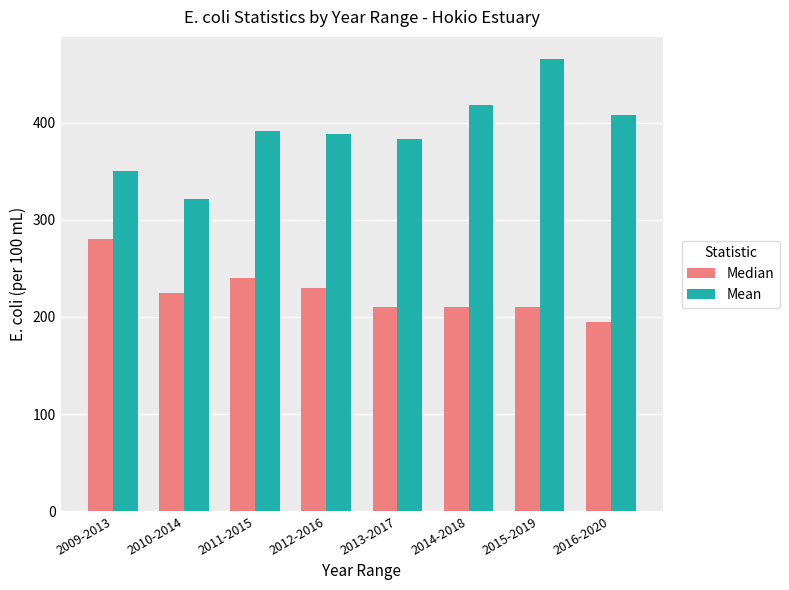

Which series has the largest total across all categories?

Mean